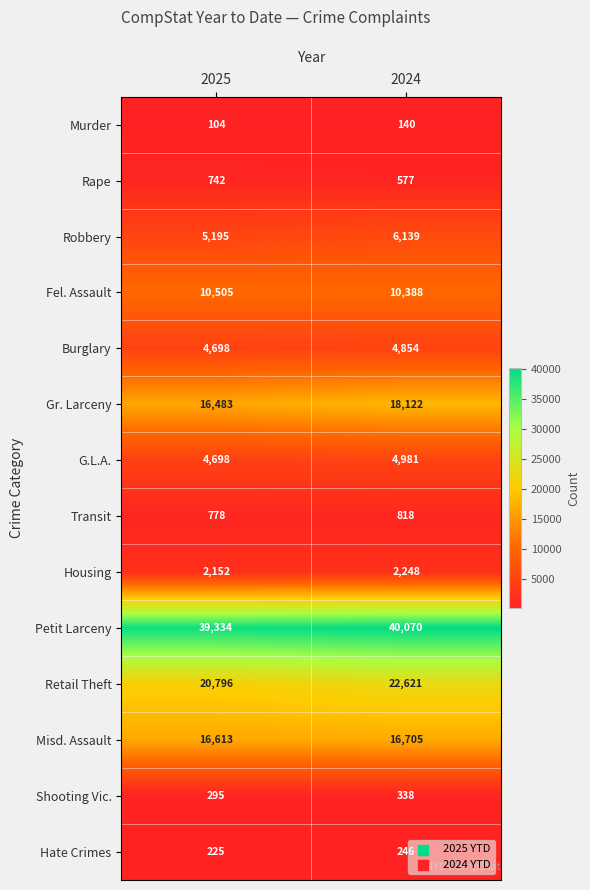

Where is Housing nearest to the value 2200?

2025